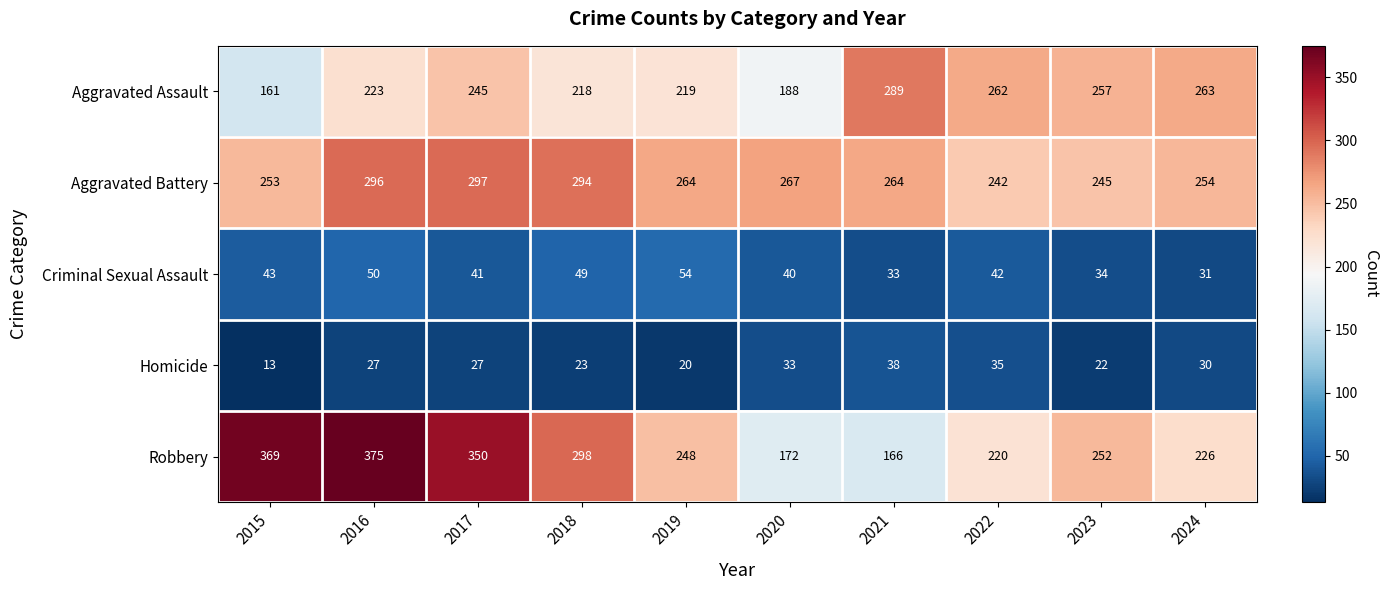

At which category is the sum across all series the highest?

2016